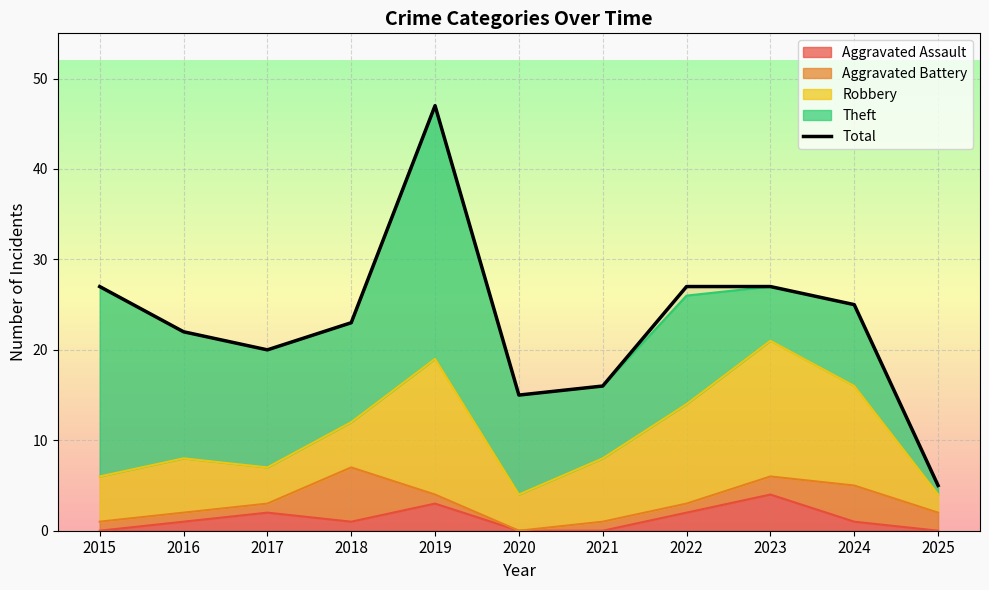

What is the difference between the values at 2020 and 2024?

10